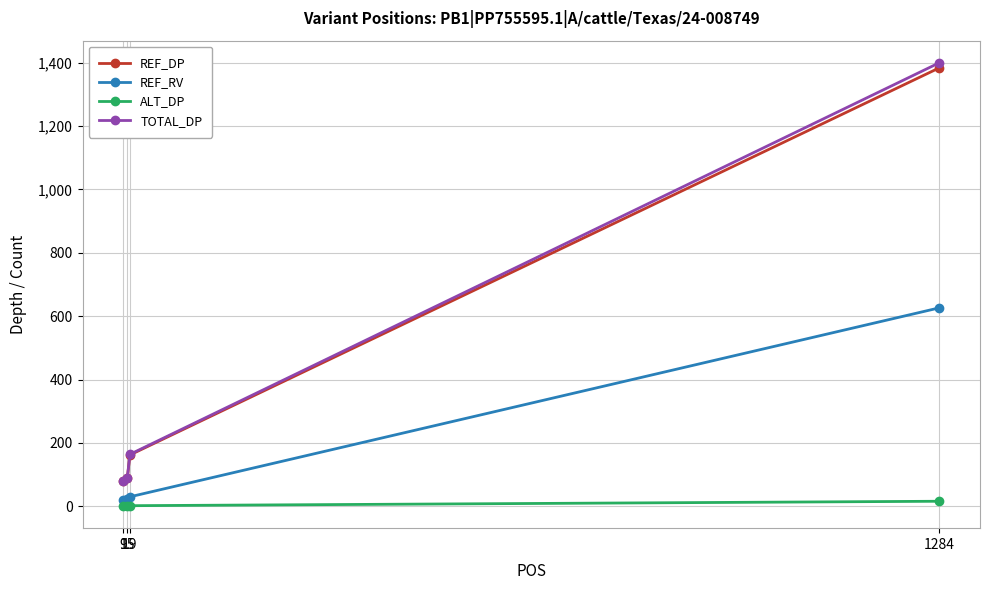

Rank the series by their maximum value, from lowest to highest.

ALT_DP, REF_RV, REF_DP, TOTAL_DP